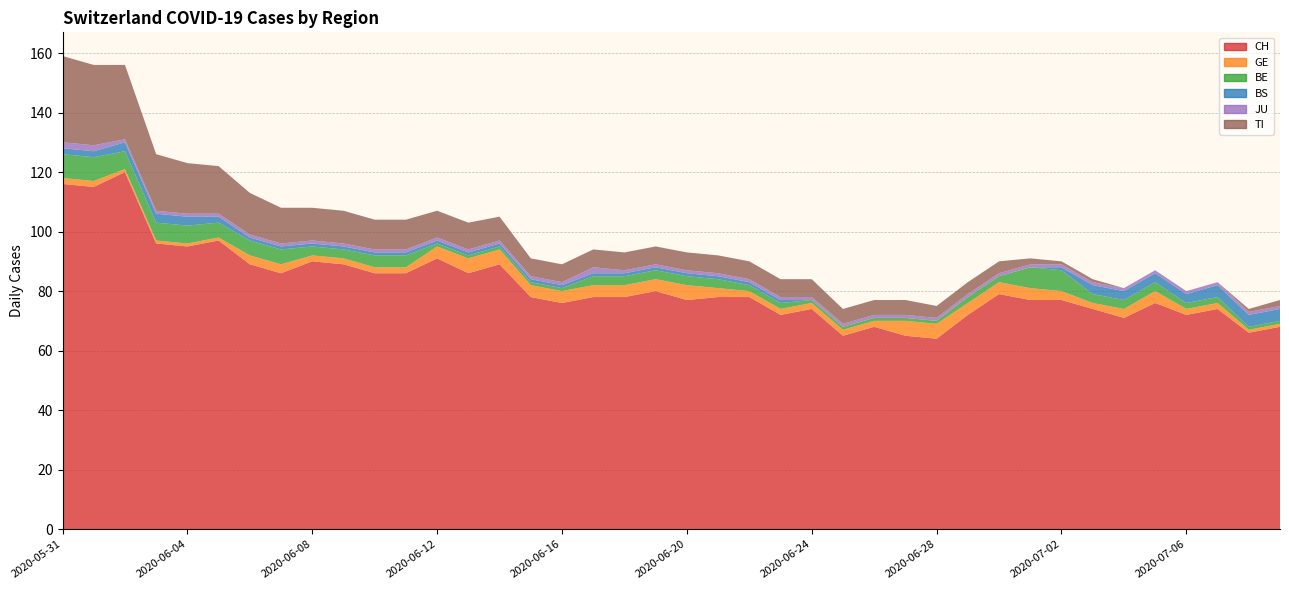

Reading left to right, what are all the values shown in this chart?

CH: 2020-05-31=116	2020-06-01=115	2020-06-02=120	2020-06-03=96	2020-06-04=95	2020-06-05=97	2020-06-06=89	2020-06-07=86	2020-06-08=90	2020-06-09=89	2020-06-10=86	2020-06-11=86	2020-06-12=91	2020-06-13=86	2020-06-14=89	2020-06-15=78	2020-06-16=76	2020-06-17=78	2020-06-18=78	2020-06-19=80	2020-06-20=77	2020-06-21=78	2020-06-22=78	2020-06-23=72	2020-06-24=74	2020-06-25=65	2020-06-26=68	2020-06-27=65	2020-06-28=64	2020-06-29=72	2020-06-30=79	2020-07-01=77	2020-07-02=77	2020-07-03=74	2020-07-04=71	2020-07-05=76	2020-07-06=72	2020-07-07=74	2020-07-08=66	2020-07-09=68
GE: 2020-05-31=2	2020-06-01=2	2020-06-02=1	2020-06-03=1	2020-06-04=1	2020-06-05=1	2020-06-06=3	2020-06-07=3	2020-06-08=2	2020-06-09=2	2020-06-10=2	2020-06-11=2	2020-06-12=4	2020-06-13=5	2020-06-14=5	2020-06-15=4	2020-06-16=4	2020-06-17=4	2020-06-18=4	2020-06-19=4	2020-06-20=5	2020-06-21=3	2020-06-22=2	2020-06-23=2	2020-06-24=2	2020-06-25=2	2020-06-26=2	2020-06-27=5	2020-06-28=5	2020-06-29=4	2020-06-30=4	2020-07-01=4	2020-07-02=3	2020-07-03=2	2020-07-04=3	2020-07-05=4	2020-07-06=2	2020-07-07=2	2020-07-08=1	2020-07-09=1
BE: 2020-05-31=8	2020-06-01=8	2020-06-02=6	2020-06-03=6	2020-06-04=6	2020-06-05=5	2020-06-06=5	2020-06-07=5	2020-06-08=3	2020-06-09=3	2020-06-10=4	2020-06-11=4	2020-06-12=1	2020-06-13=1	2020-06-14=1	2020-06-15=1	2020-06-16=1	2020-06-17=3	2020-06-18=3	2020-06-19=3	2020-06-20=3	2020-06-21=3	2020-06-22=2	2020-06-23=2	2020-06-24=1	2020-06-25=1	2020-06-26=1	2020-06-27=1	2020-06-28=1	2020-06-29=2	2020-06-30=2	2020-07-01=7	2020-07-02=7	2020-07-03=3	2020-07-04=3	2020-07-05=3	2020-07-06=2	2020-07-07=2	2020-07-08=1	2020-07-09=1
BS: 2020-05-31=2	2020-06-01=2	2020-06-02=3	2020-06-03=3	2020-06-04=3	2020-06-05=2	2020-06-06=1	2020-06-07=1	2020-06-08=1	2020-06-09=1	2020-06-10=1	2020-06-11=1	2020-06-12=1	2020-06-13=1	2020-06-14=1	2020-06-15=1	2020-06-16=1	2020-06-17=1	2020-06-18=1	2020-06-19=1	2020-06-20=1	2020-06-21=1	2020-06-22=1	2020-06-23=1	2020-06-24=0	2020-06-25=0	2020-06-26=0	2020-06-27=0	2020-06-28=0	2020-06-29=0	2020-06-30=0	2020-07-01=0	2020-07-02=1	2020-07-03=3	2020-07-04=3	2020-07-05=3	2020-07-06=3	2020-07-07=4	2020-07-08=4	2020-07-09=4
JU: 2020-05-31=2	2020-06-01=2	2020-06-02=1	2020-06-03=1	2020-06-04=1	2020-06-05=1	2020-06-06=1	2020-06-07=1	2020-06-08=1	2020-06-09=1	2020-06-10=1	2020-06-11=1	2020-06-12=1	2020-06-13=1	2020-06-14=1	2020-06-15=1	2020-06-16=1	2020-06-17=2	2020-06-18=1	2020-06-19=1	2020-06-20=1	2020-06-21=1	2020-06-22=1	2020-06-23=1	2020-06-24=1	2020-06-25=1	2020-06-26=1	2020-06-27=1	2020-06-28=1	2020-06-29=1	2020-06-30=1	2020-07-01=1	2020-07-02=1	2020-07-03=1	2020-07-04=1	2020-07-05=1	2020-07-06=1	2020-07-07=1	2020-07-08=1	2020-07-09=1
TI: 2020-05-31=29	2020-06-01=27	2020-06-02=25	2020-06-03=19	2020-06-04=17	2020-06-05=16	2020-06-06=14	2020-06-07=12	2020-06-08=11	2020-06-09=11	2020-06-10=10	2020-06-11=10	2020-06-12=9	2020-06-13=9	2020-06-14=8	2020-06-15=6	2020-06-16=6	2020-06-17=6	2020-06-18=6	2020-06-19=6	2020-06-20=6	2020-06-21=6	2020-06-22=6	2020-06-23=6	2020-06-24=6	2020-06-25=5	2020-06-26=5	2020-06-27=5	2020-06-28=4	2020-06-29=4	2020-06-30=4	2020-07-01=2	2020-07-02=1	2020-07-03=1	2020-07-04=0	2020-07-05=0	2020-07-06=0	2020-07-07=0	2020-07-08=1	2020-07-09=2